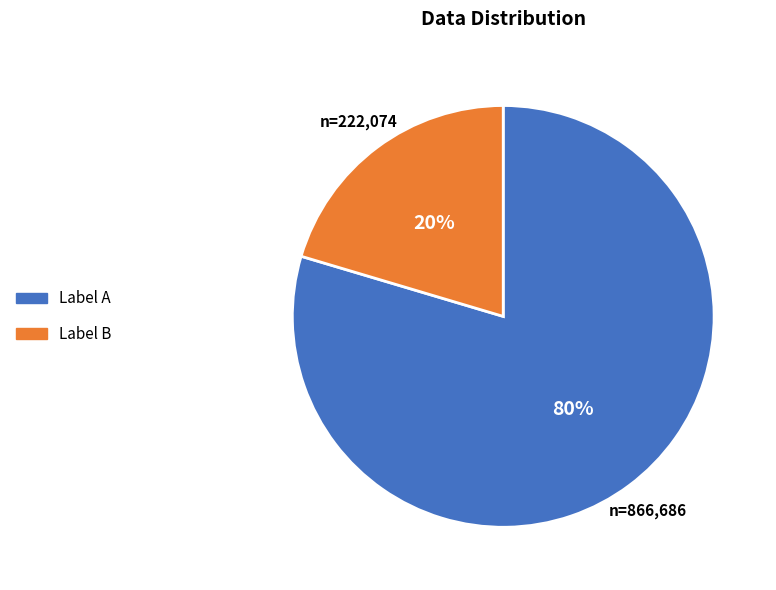

Is it true that Label A is 80% of the pie?

True